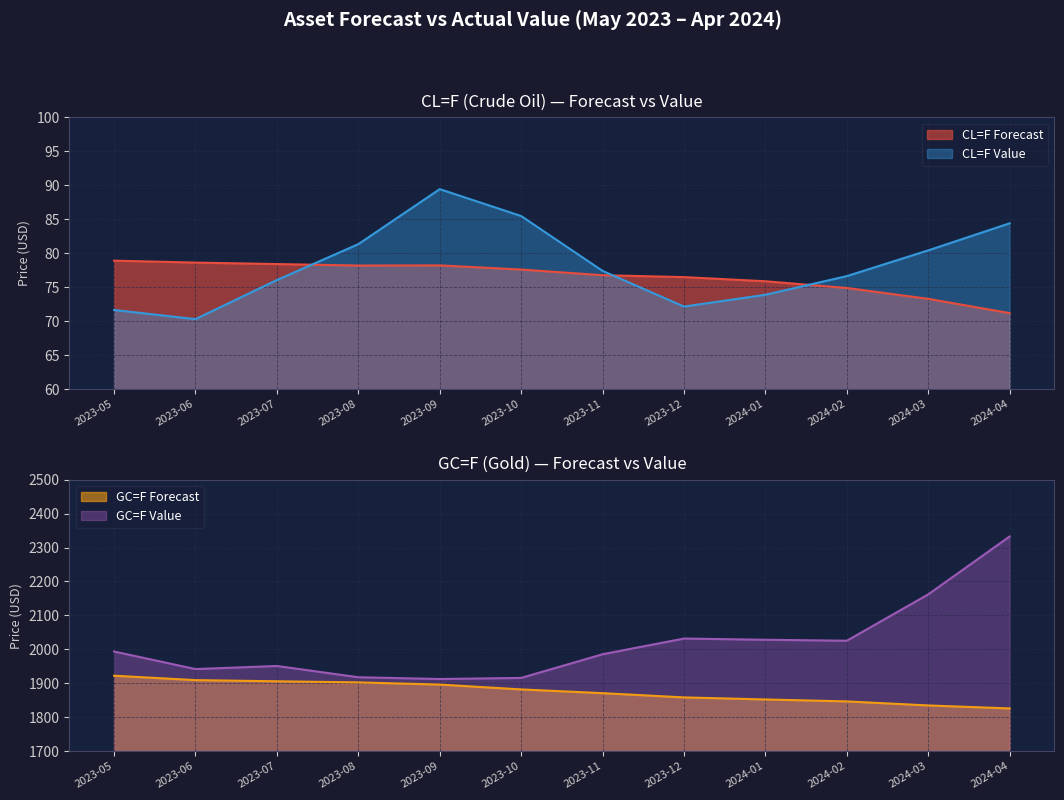

Where does the GC=F Forecast series first go above 1881?

2023-05